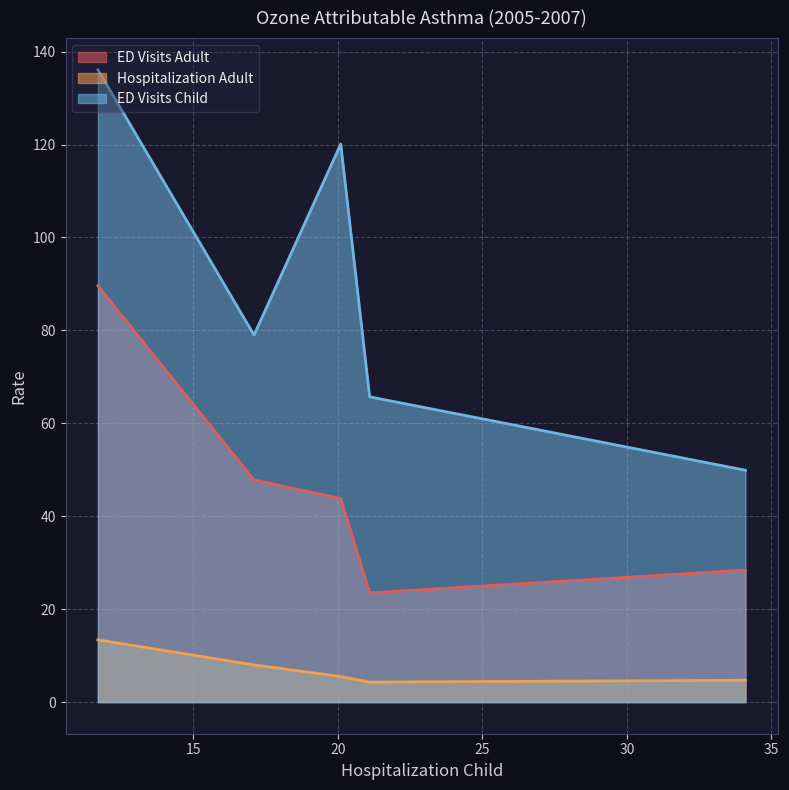

Which label corresponds to the largest value in the chart?

11.7